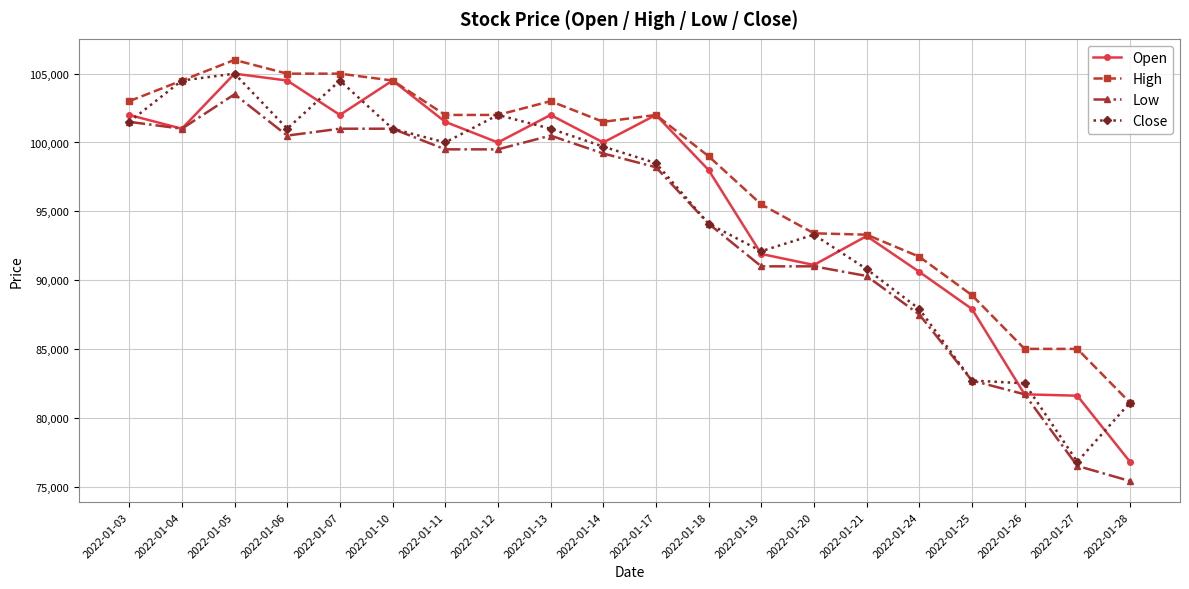

What is the sum of the High values at 2022-01-25 and 2022-01-03?

191900